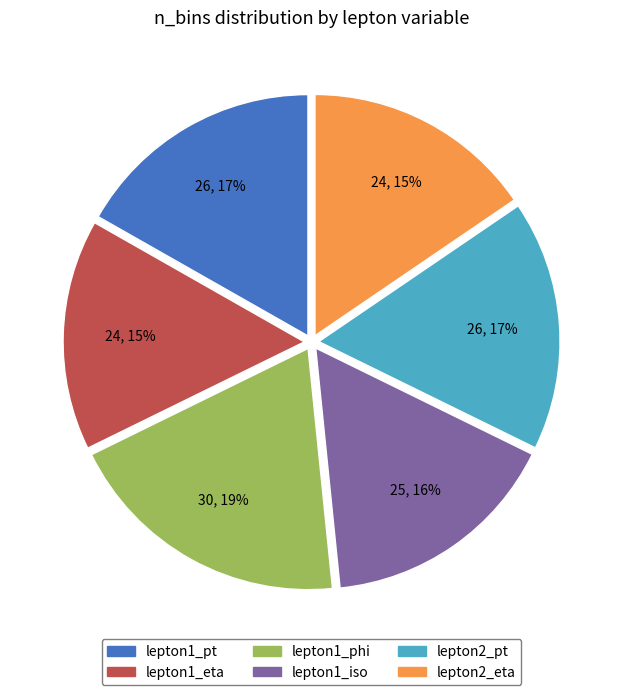

To the nearest percent, what is the difference between the largest and smallest slice percentages?

4%